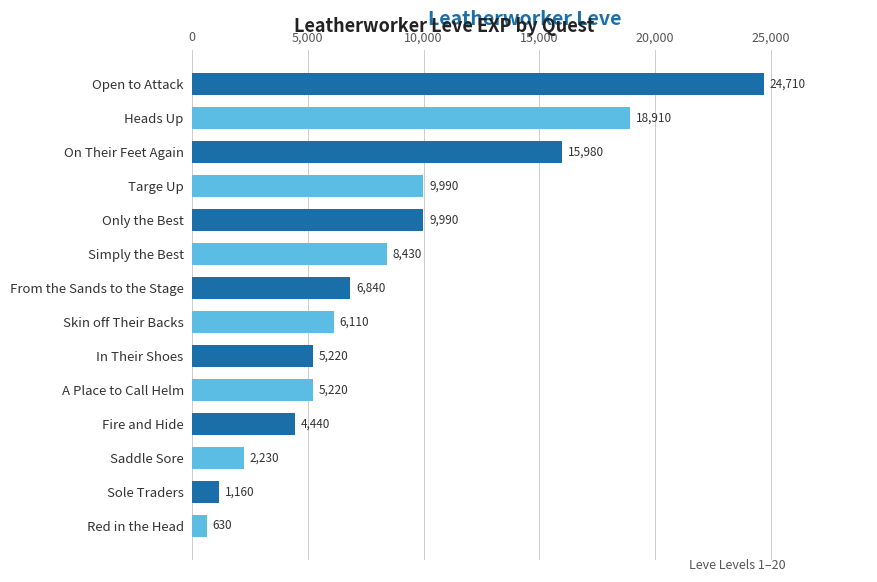

What is the sum of all values?

119860